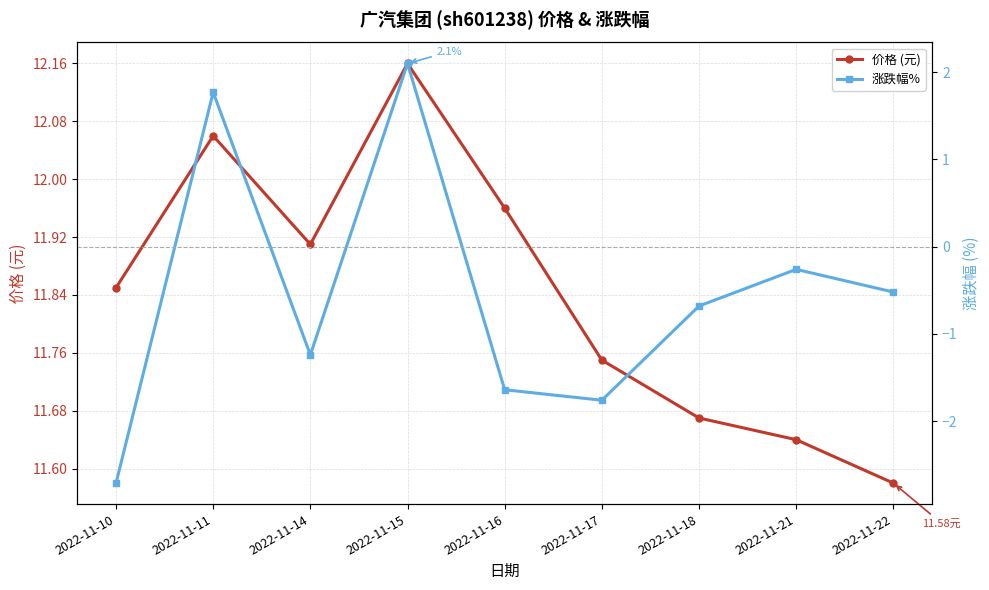

True or false: 价格 (元) and 涨跌幅% intersect in this chart.

False